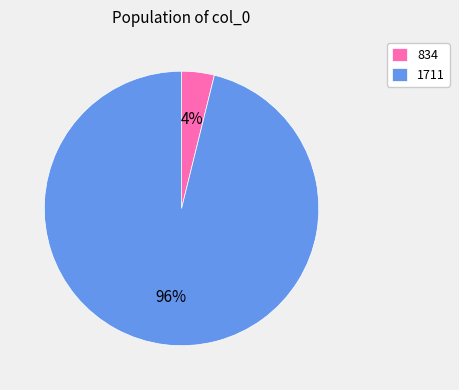

Count the number of slices in the pie.

2